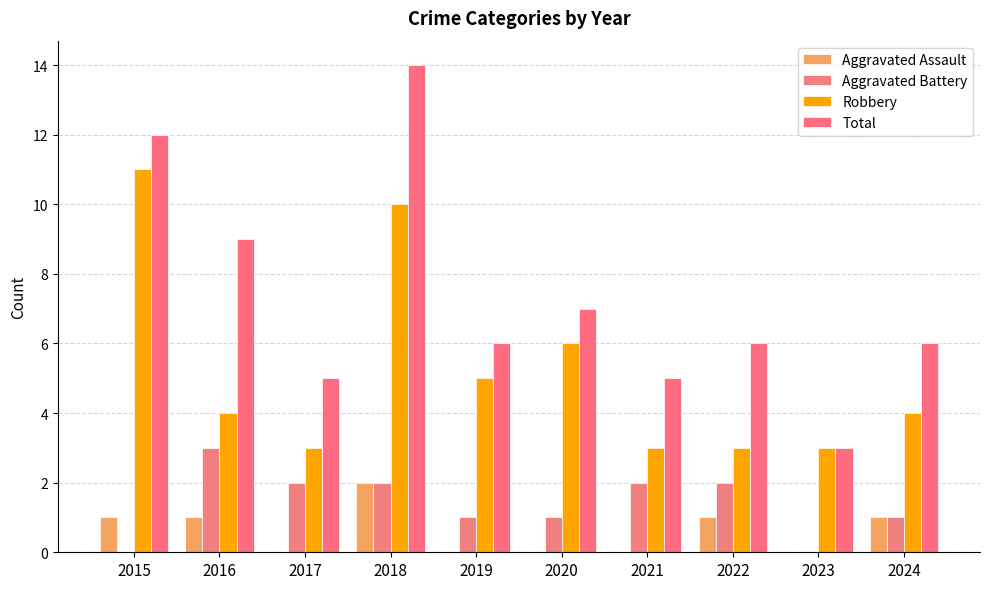

Which series has the largest total across all categories?

Total